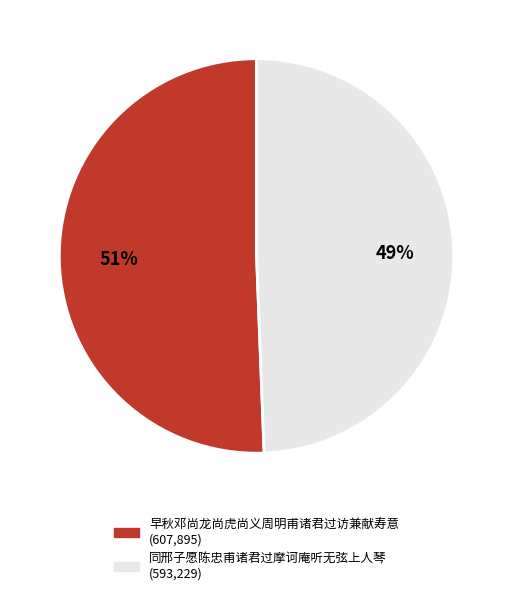

Combined, do 同邢子愿陈忠甫诸君过摩诃庵听无弦上人琴 and 早秋邓尚龙尚虎尚义周明甫诸君过访兼献寿意 account for over 50%?

Yes